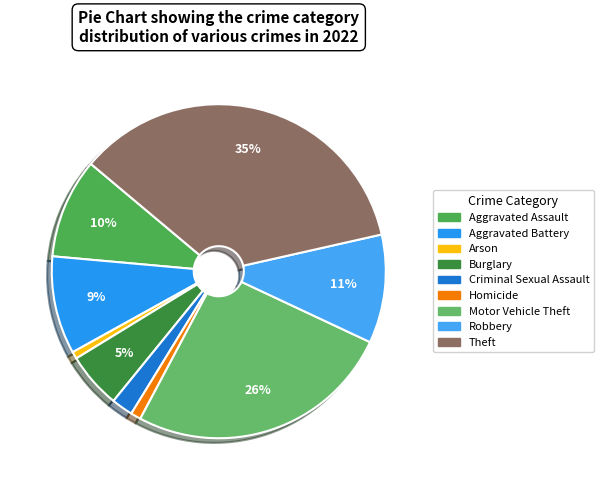

To the nearest percent, what is the average slice percentage?

11%